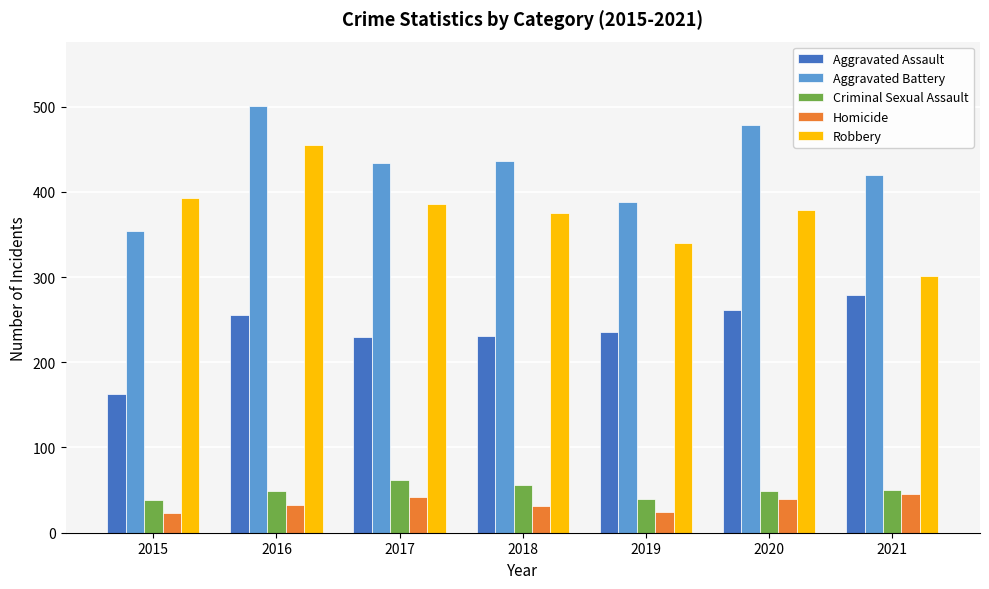

What is the maximum value shown in the chart?

501